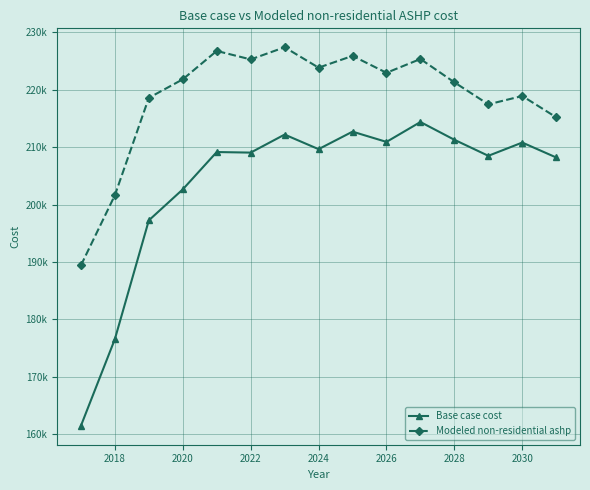

Is this an area chart (filled region under the line)?

No